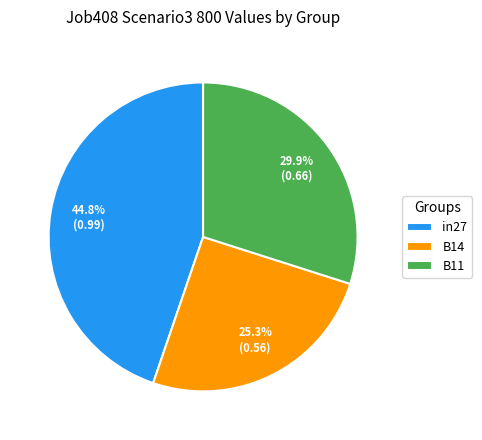

To the nearest percent, what is the average slice percentage?

33%